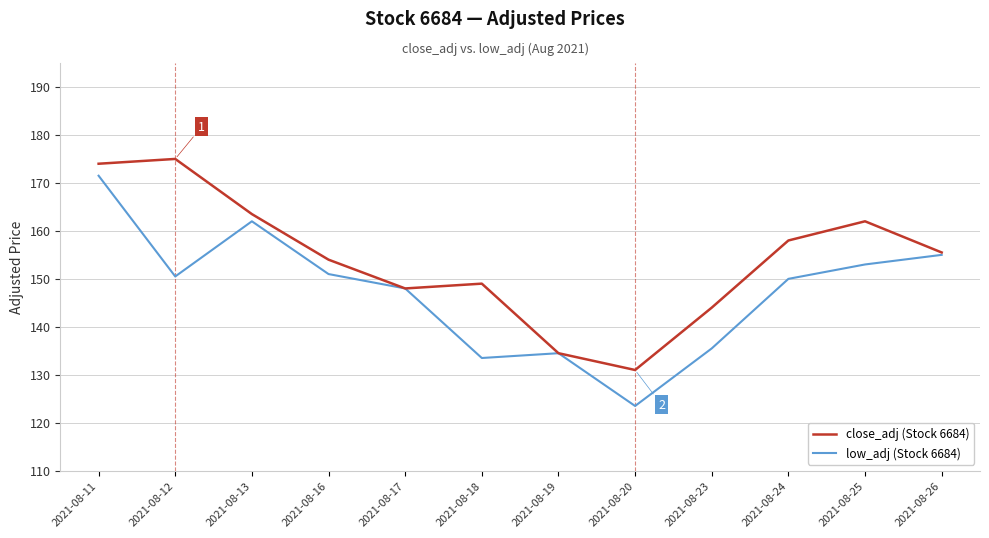

At which label does low_adj (Stock 6684) reach its peak?

2021-08-11